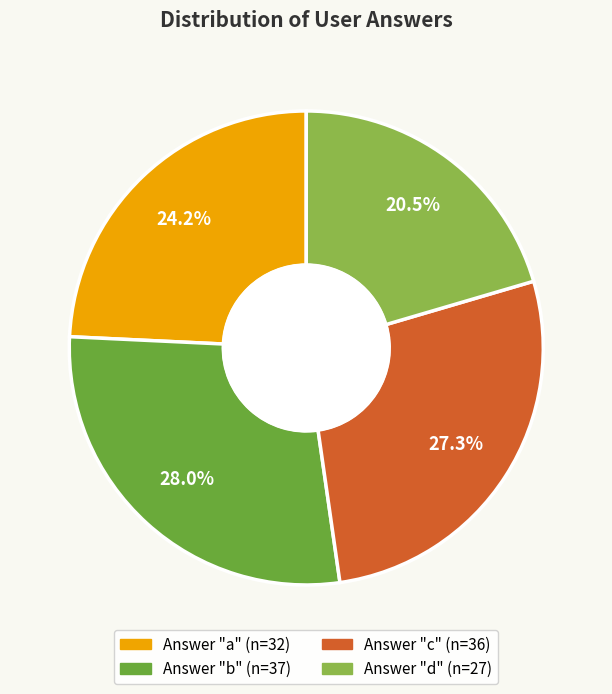

Does any single category account for the majority?

No